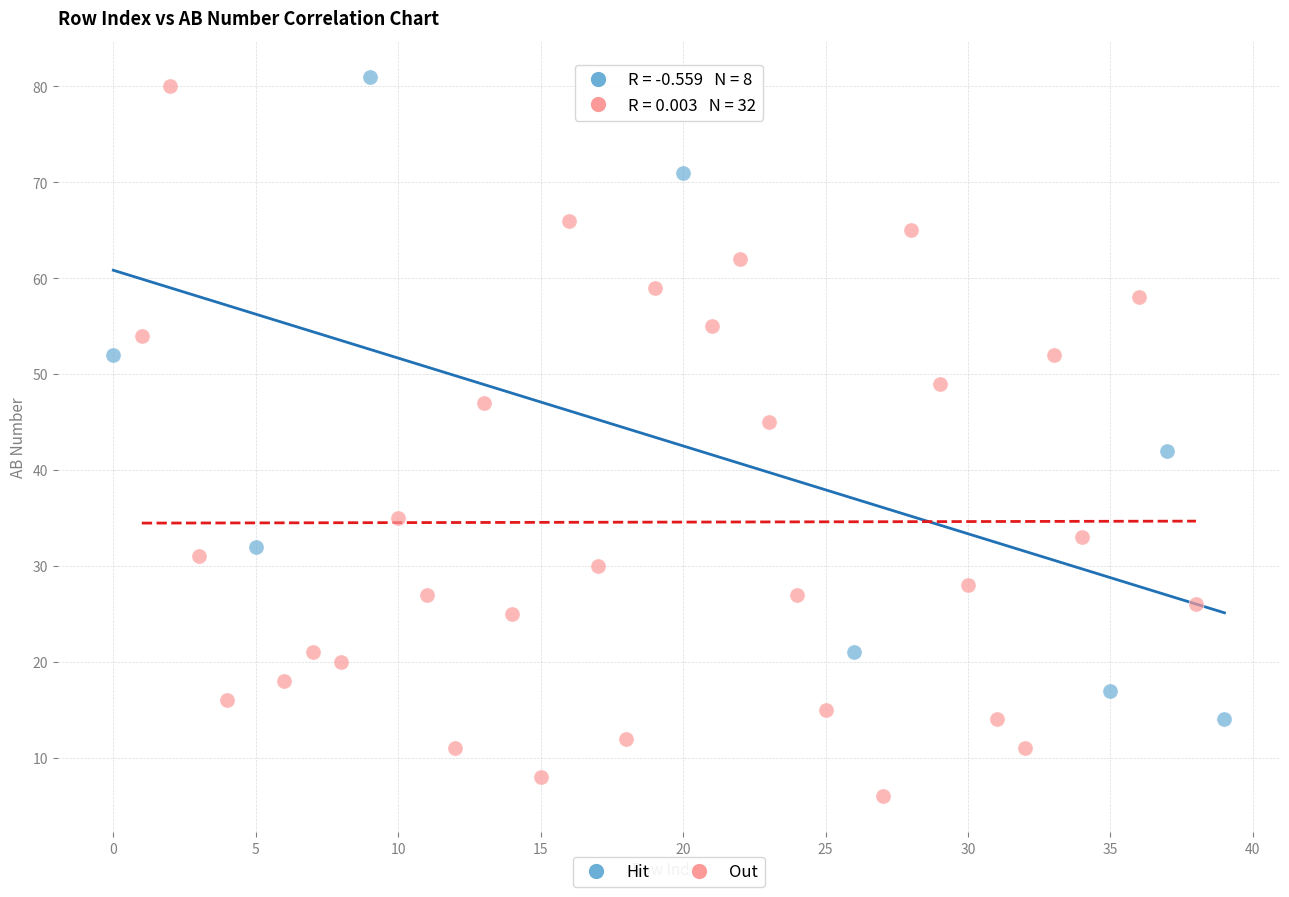

Which series has the widest spread of Y values?

Out